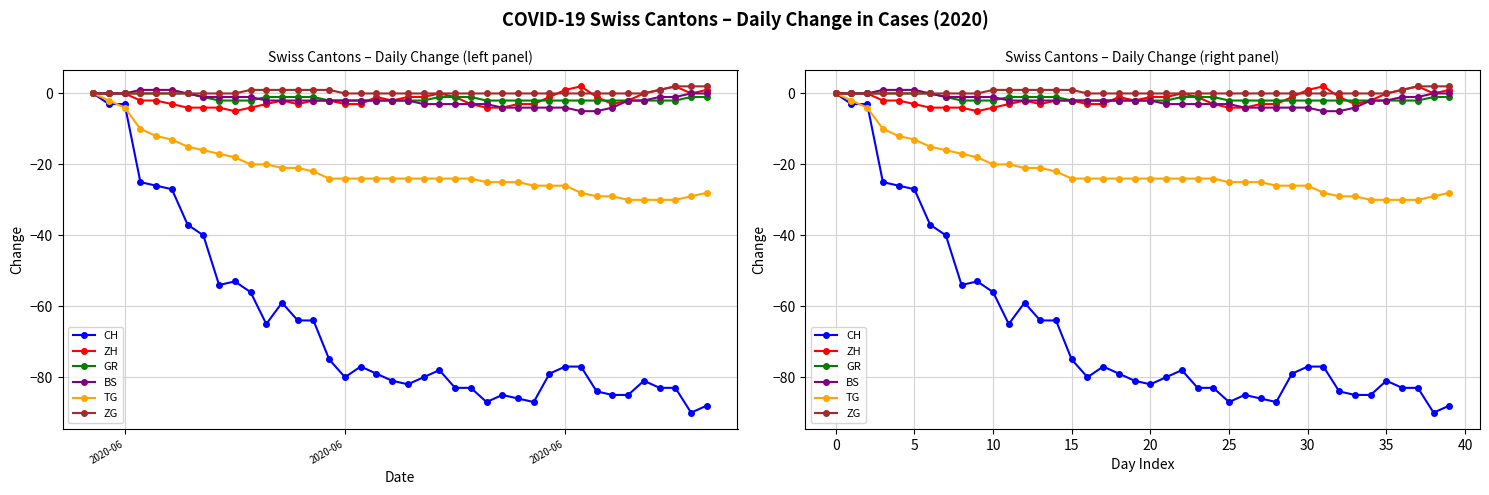

The value of ZG at 0 is 0. True or false?

True